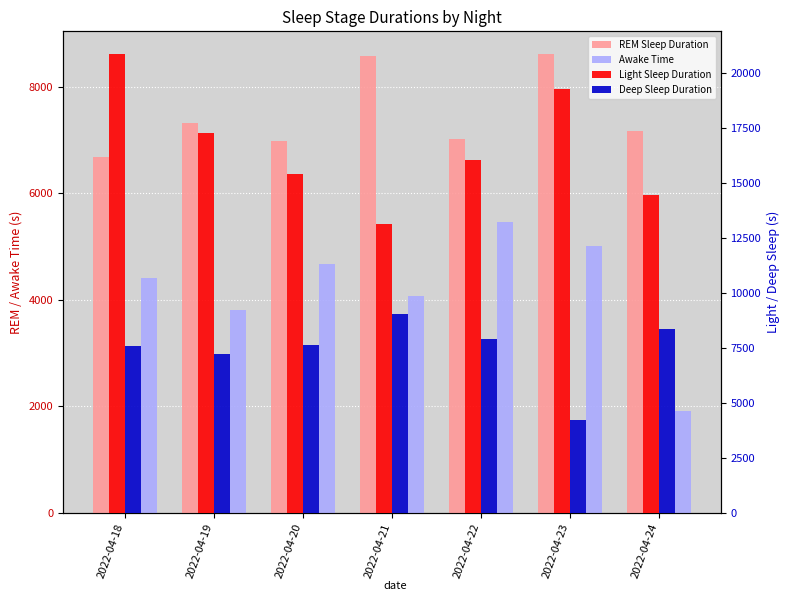

At which category is the sum across all series the highest?

2022-04-18